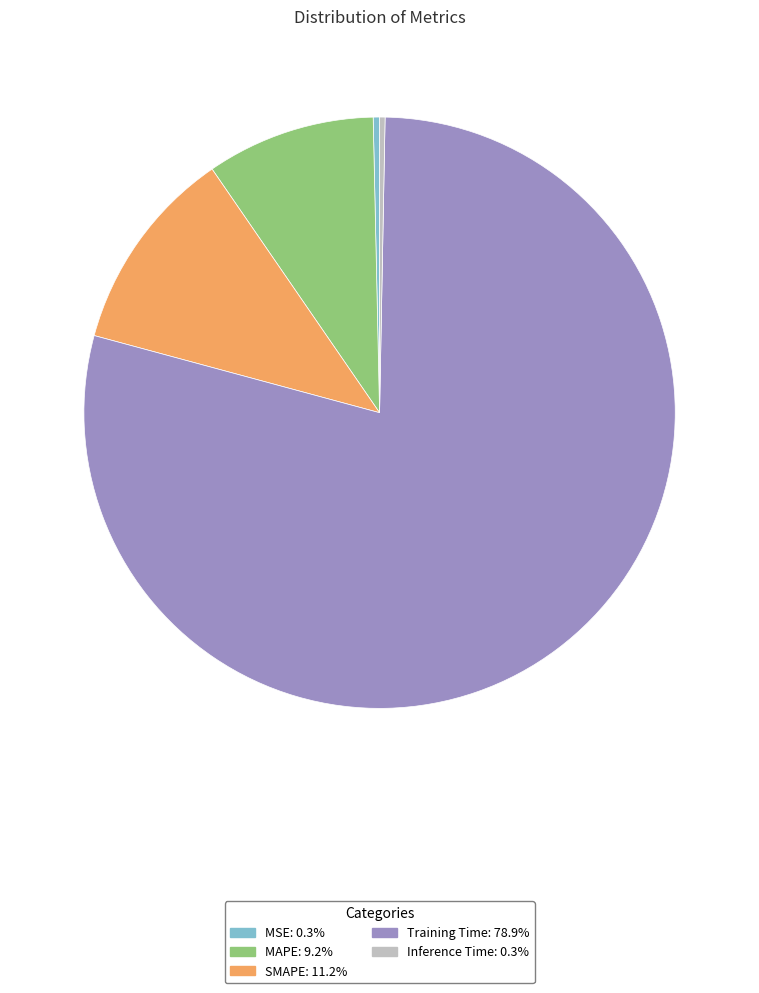

Combined, do SMAPE and MSE account for over 50%?

No